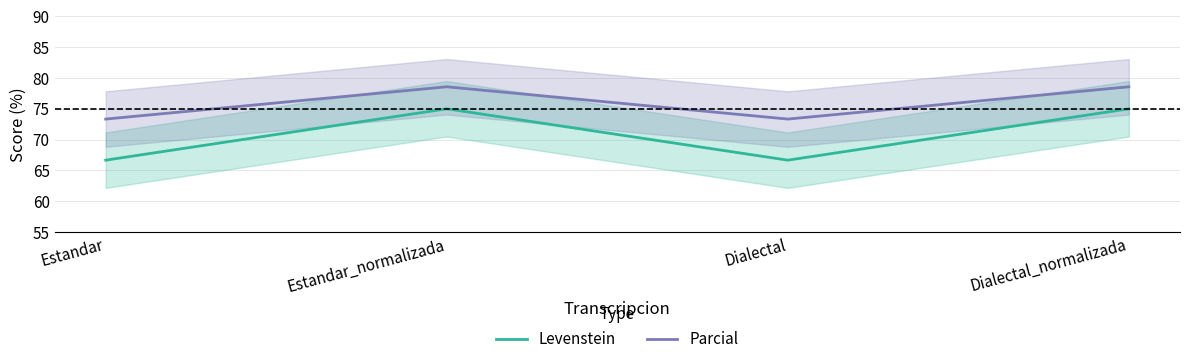

True or false: Parcial has more than 2 interior local peaks.

False